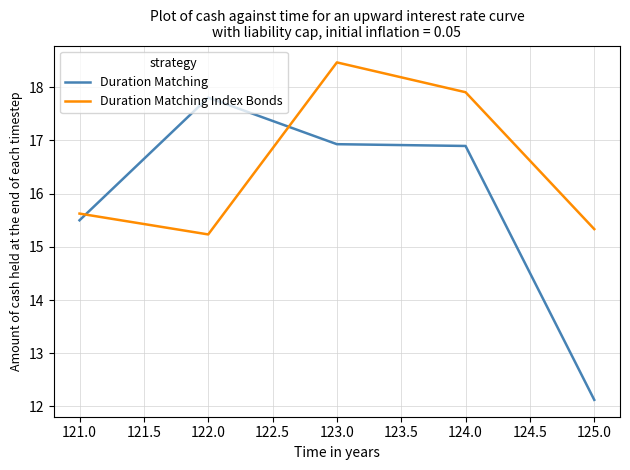

Is this an area chart (filled region under the line)?

No